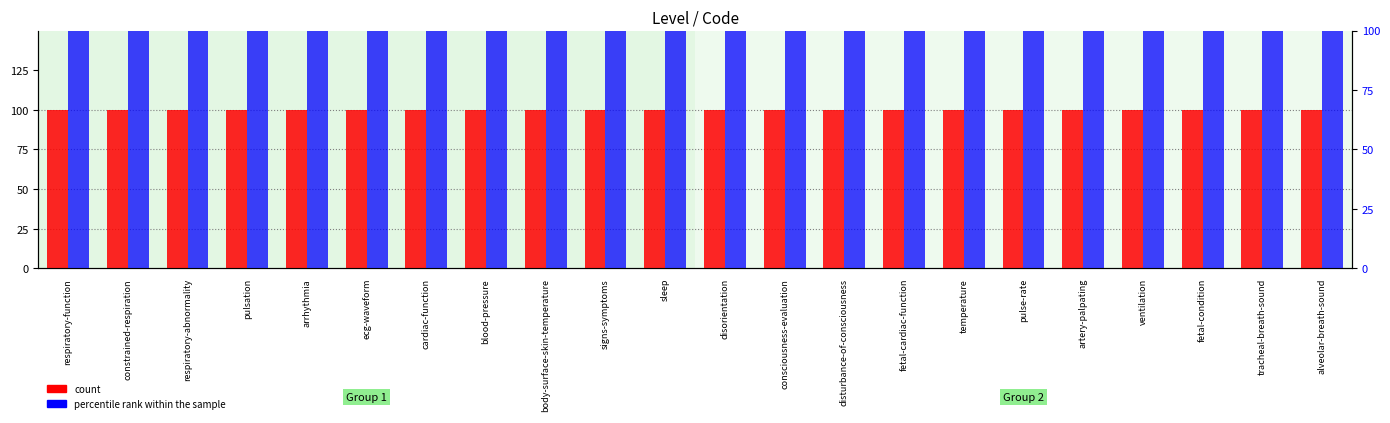

What is the minimum value shown in the chart?

1